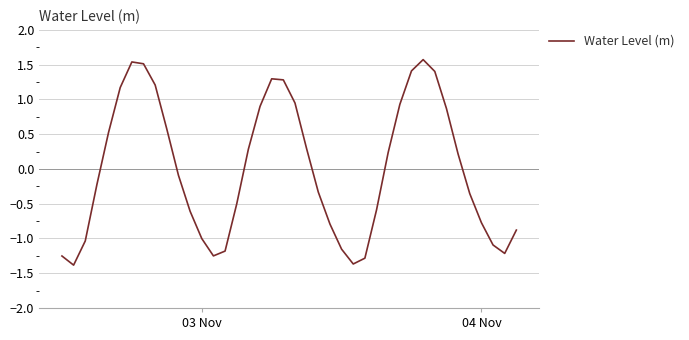

What is the smallest value displayed?

-1.4